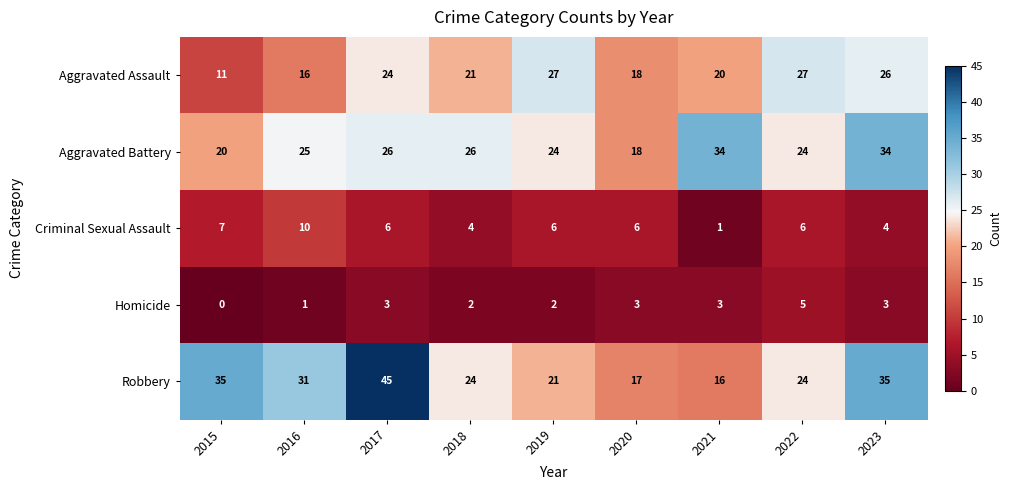

Which series has the largest range (max minus min)?

Robbery